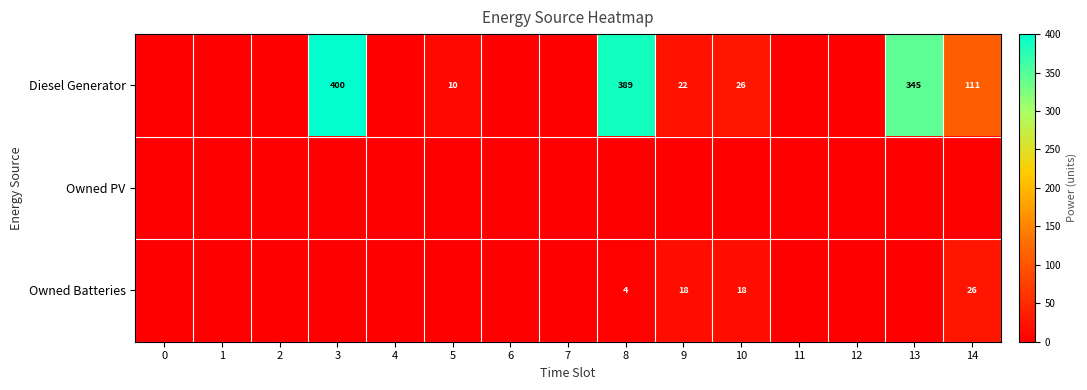

The value of Diesel Generator at 8 is 389. True or false?

True